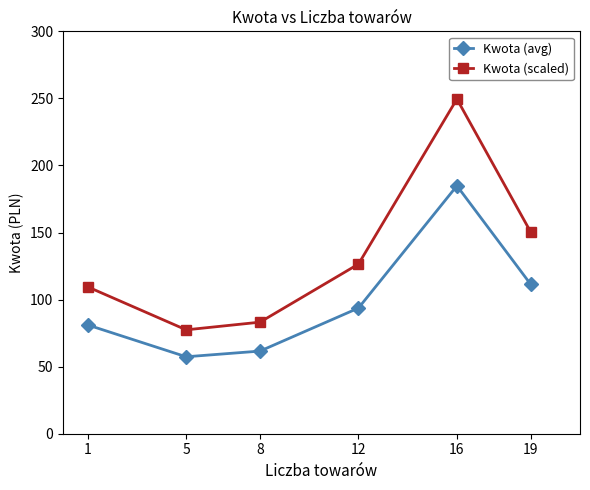

List the series in order of their overall mean, lowest first.

Kwota (avg), Kwota (scaled)